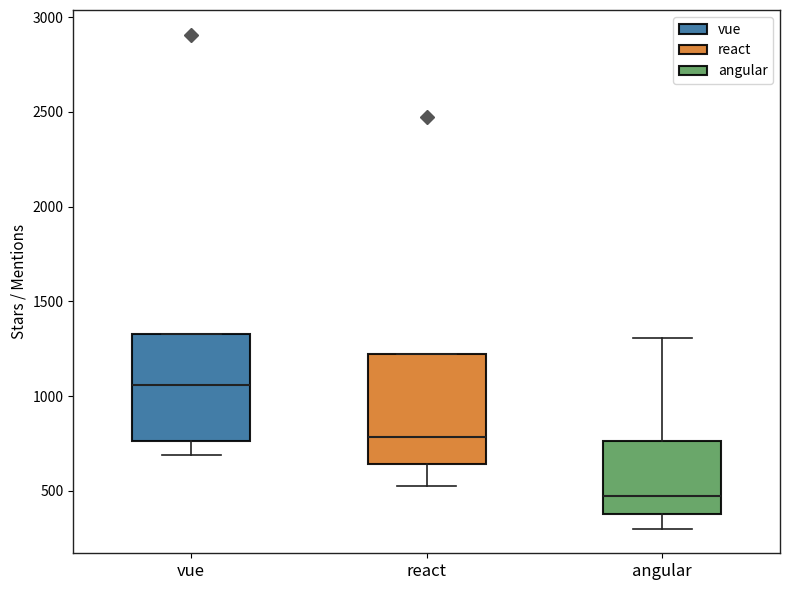

Reading left to right, read every box against the y-axis: the position of its median line, the range the box covers, and the ends of its whiskers. The values are not printed on the chart, so give them approximately, as read against the axis.

vue: median 1050, box 750 to 1350, whiskers 700 to 1350
react: median 800, box 650 to 1200, whiskers 550 to 1200
angular: median 450, box 400 to 750, whiskers 300 to 1300